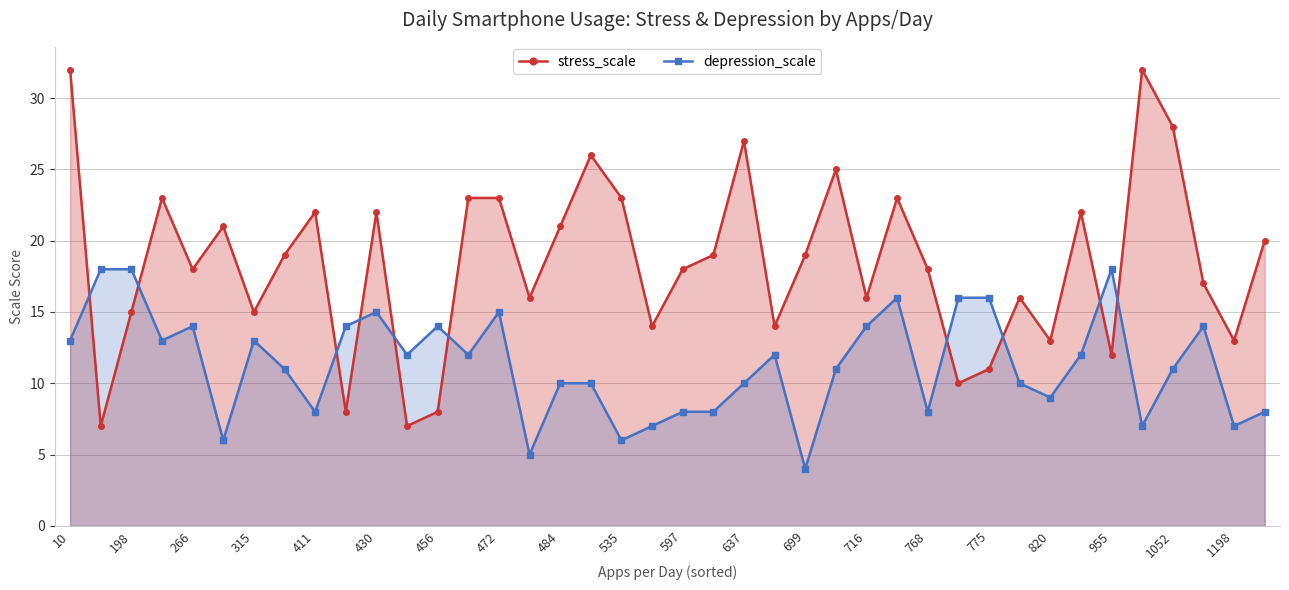

At which category is the sum across all series the highest?

10